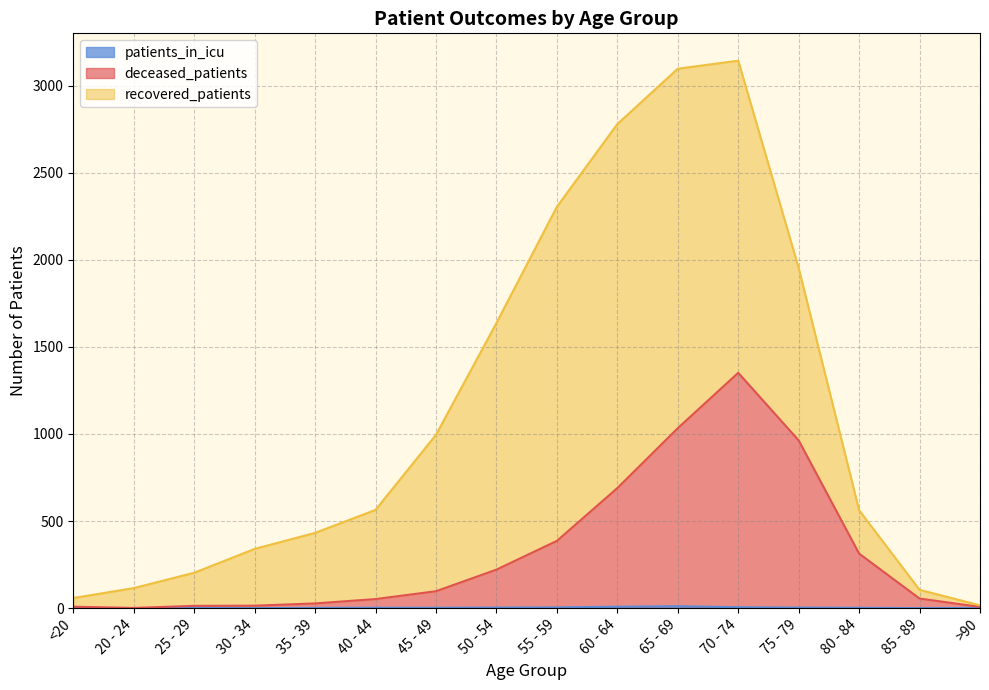

True or false: deceased_patients and patients_in_icu cross at least once.

False